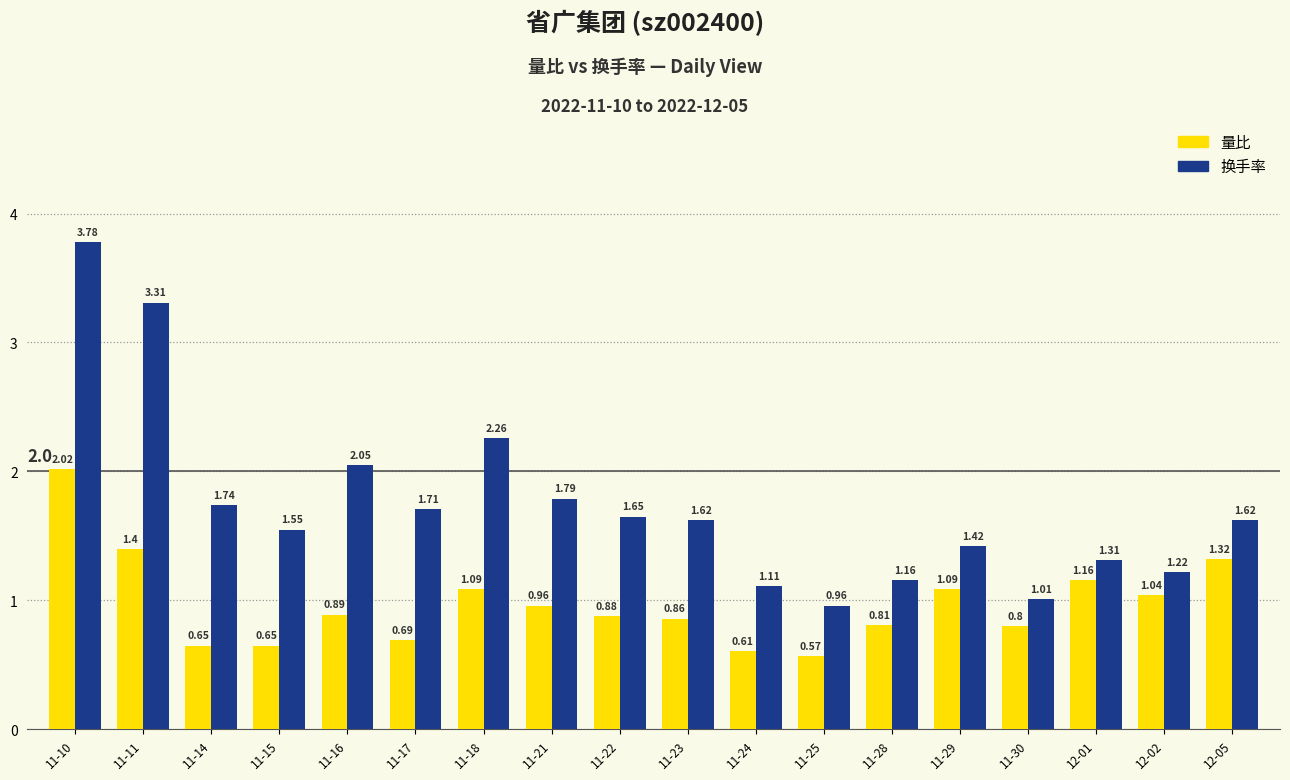

Where is 量比 nearest to the value 1?

11-21